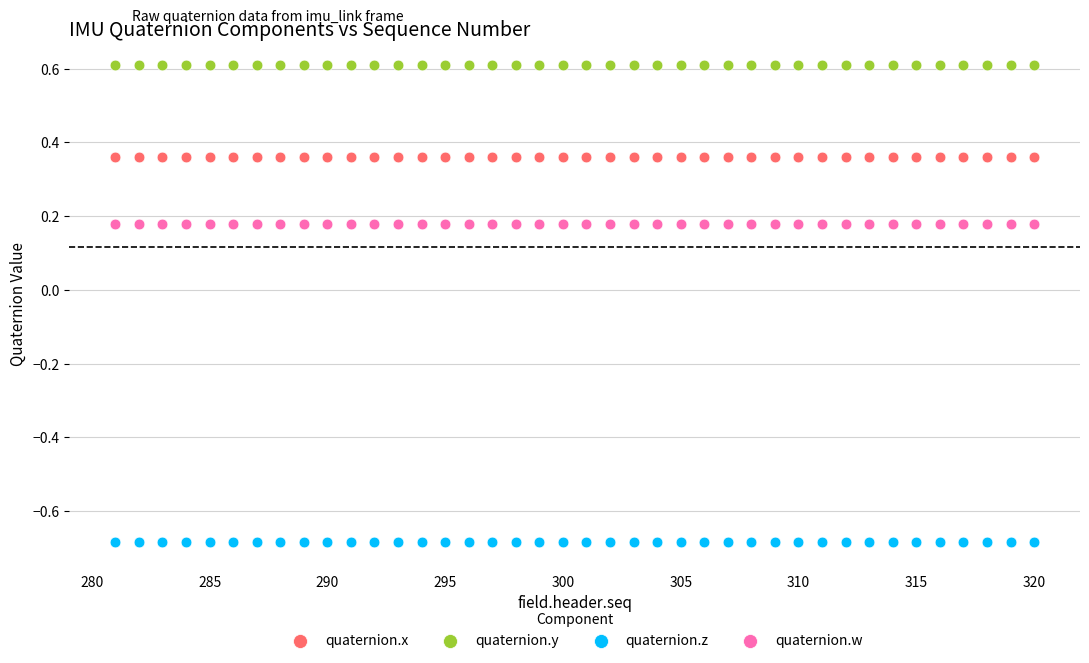

Across all data points, what is the range of X values (max minus min)?

39.0